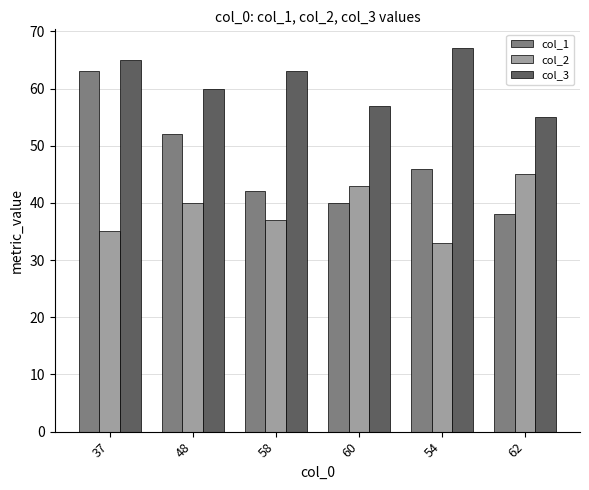

Where is col_1 nearest to the value 50?

48